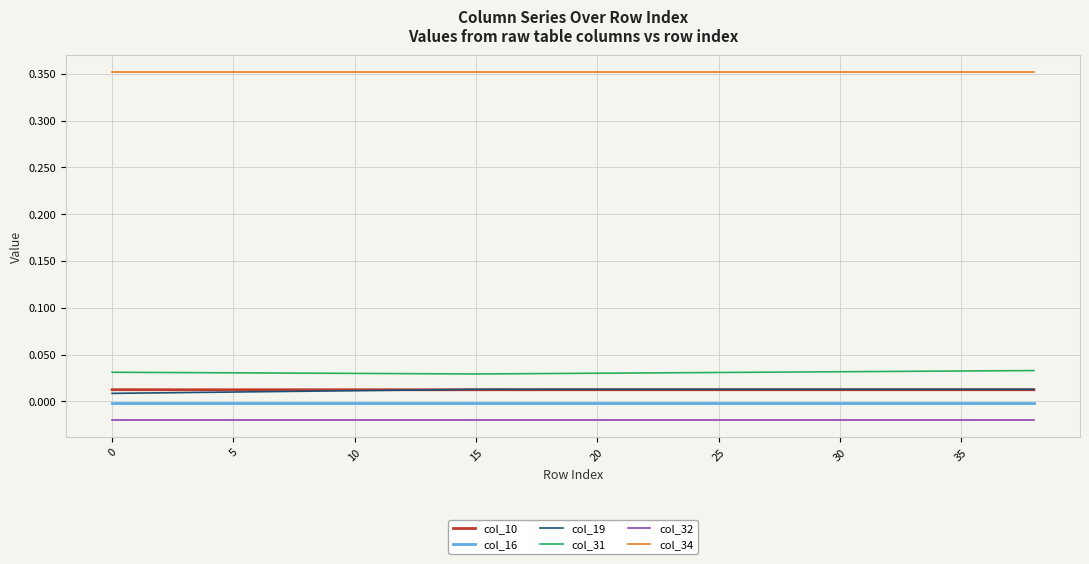

Which series has the largest total across all categories?

col_34